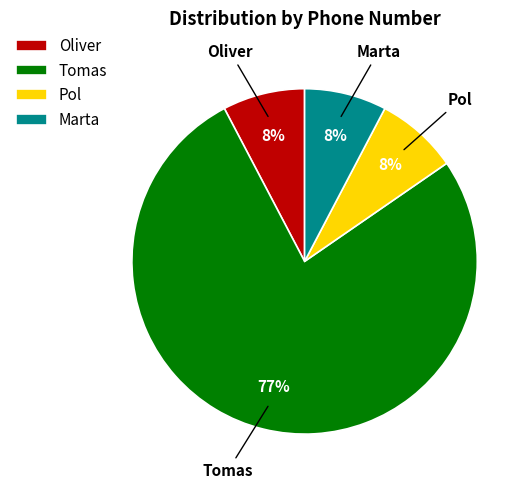

Is the sum of Marta and Tomas greater than half?

Yes